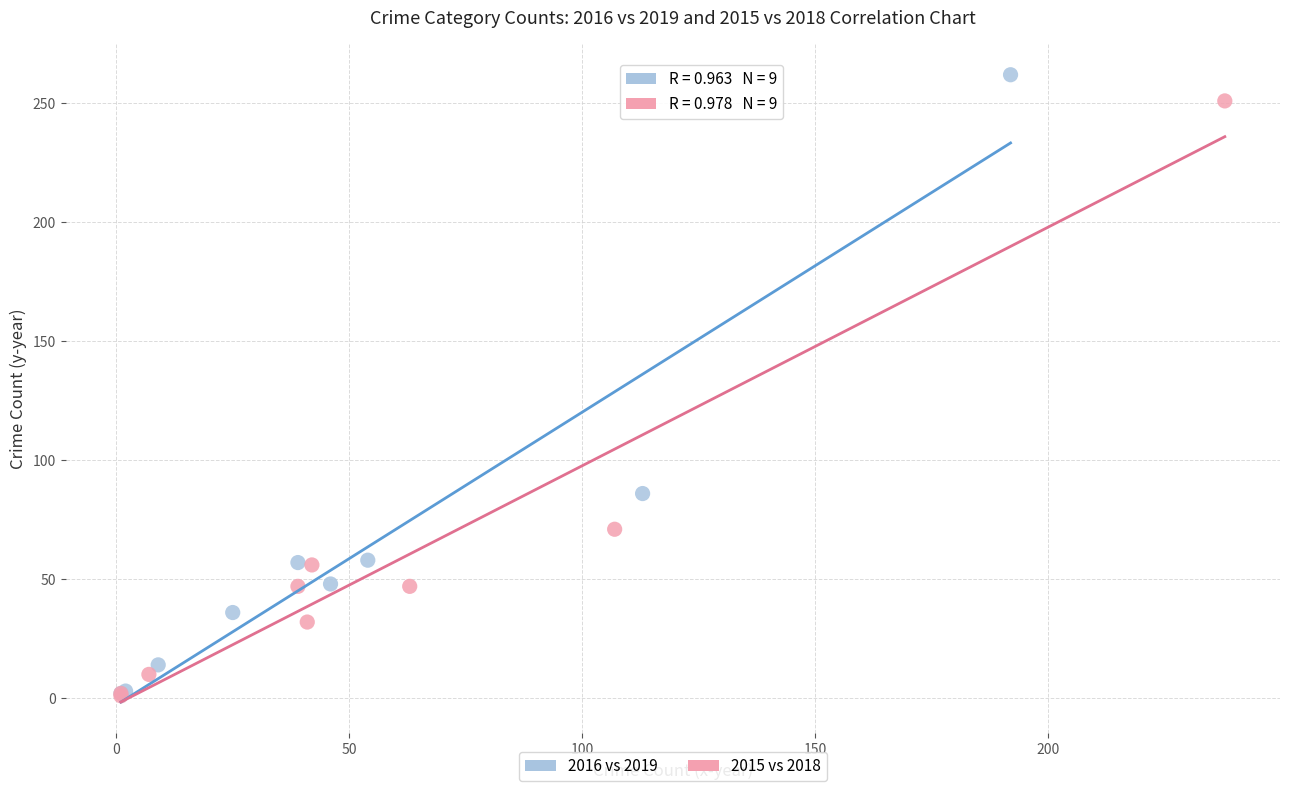

Which series has the widest spread of Y values?

2016 vs 2019